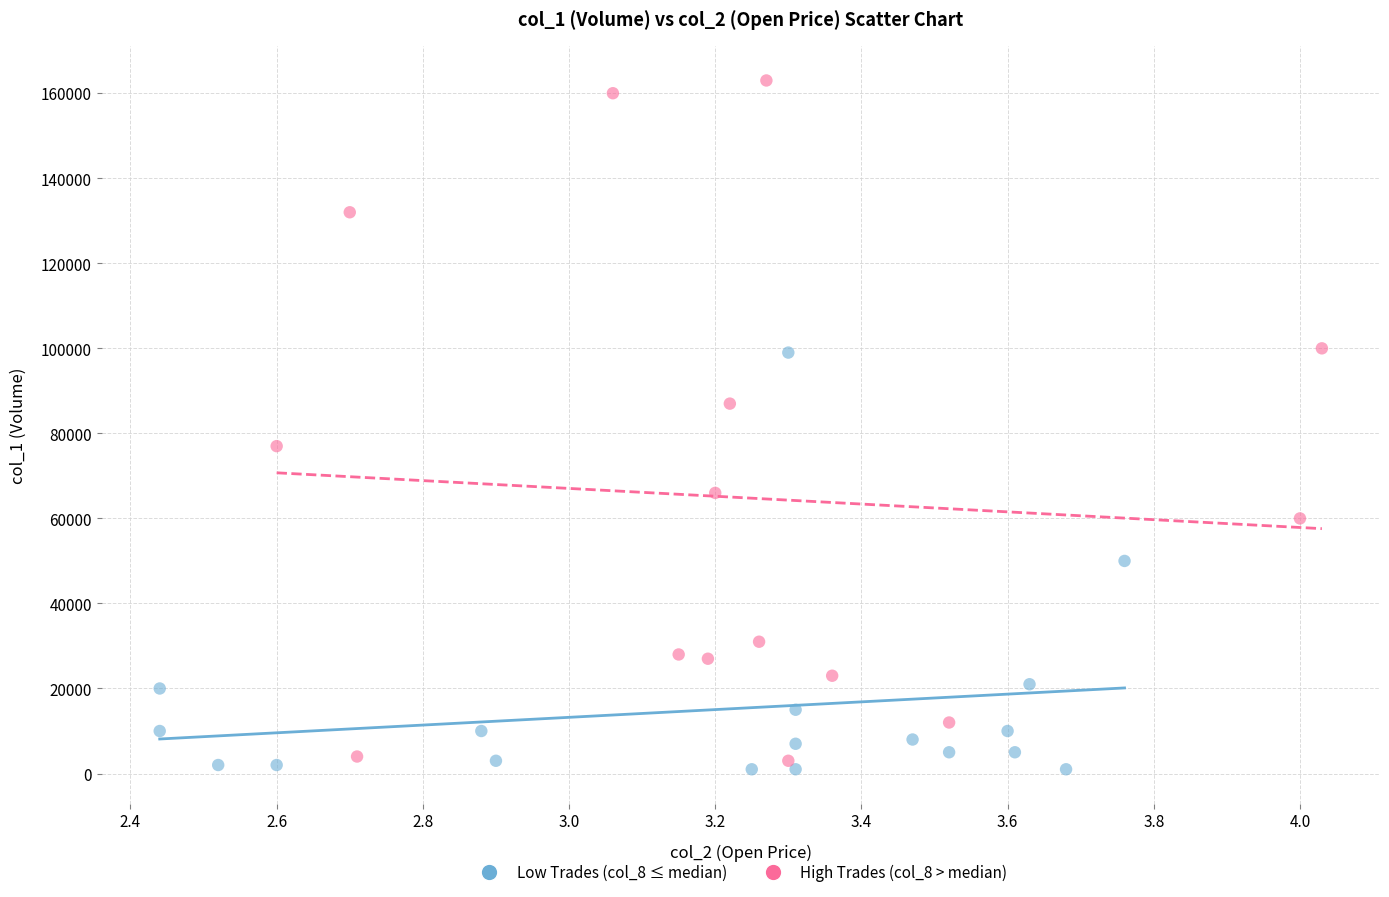

Which series contains the highest Y value?

High Trades (col_8 > median)